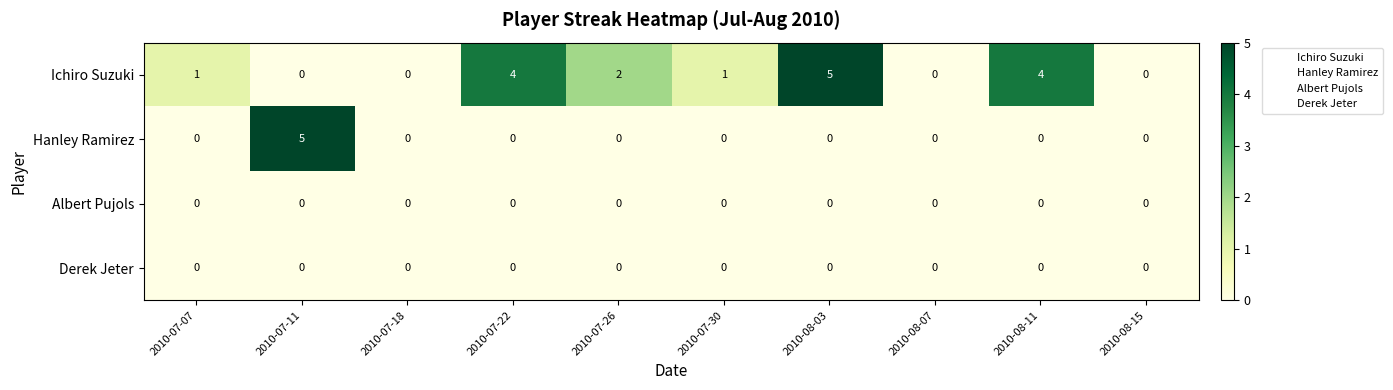

At how many categories does at least one series exceed 3?

4